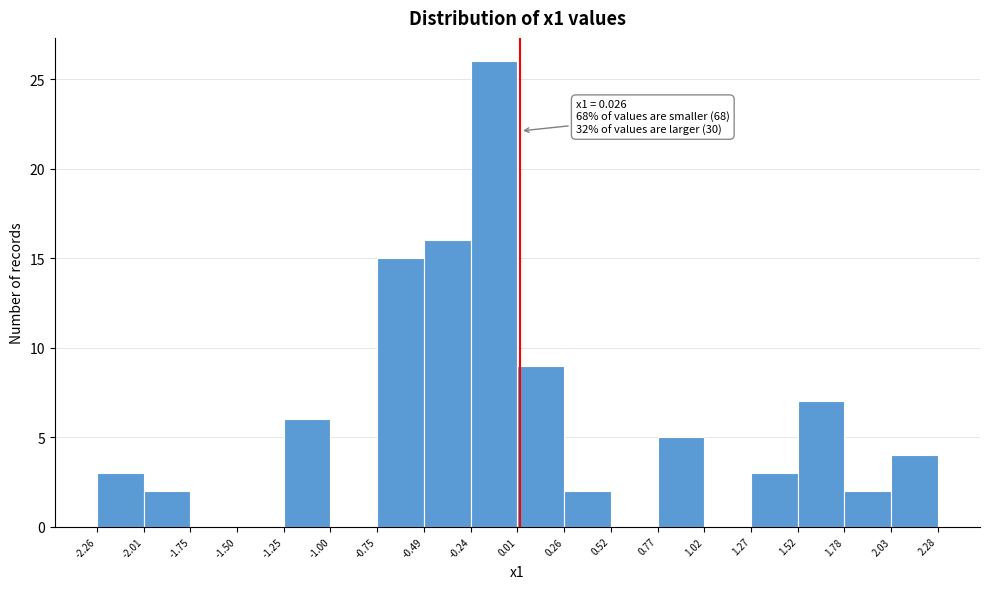

Which range on the x-axis has the tallest bar?

-0.24 to 0.01